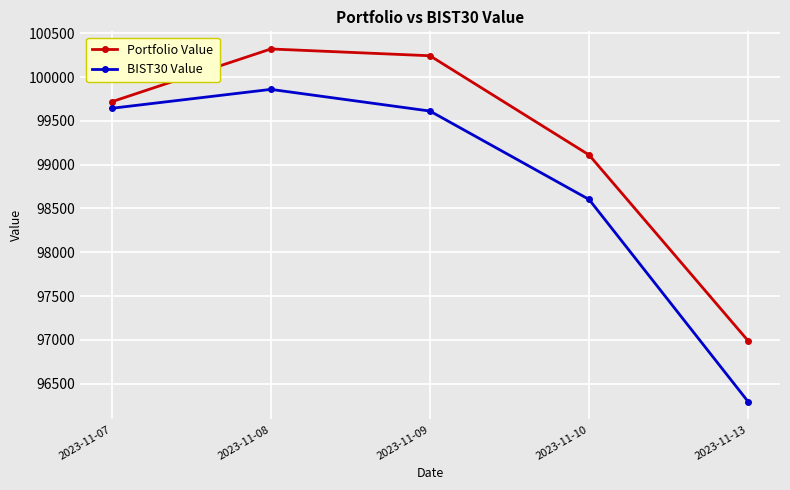

The Portfolio Value series shows 100244.5 at 2023-11-09. True or false?

True